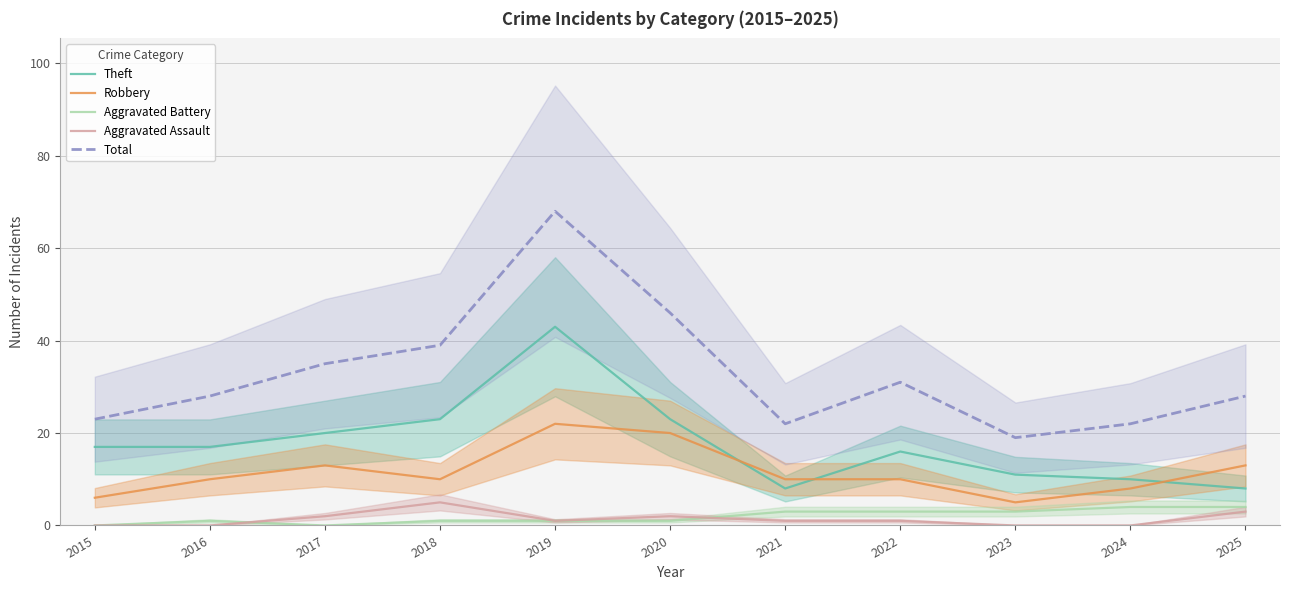

True or false: Aggravated Assault has more than 1 points higher than both neighbors.

True